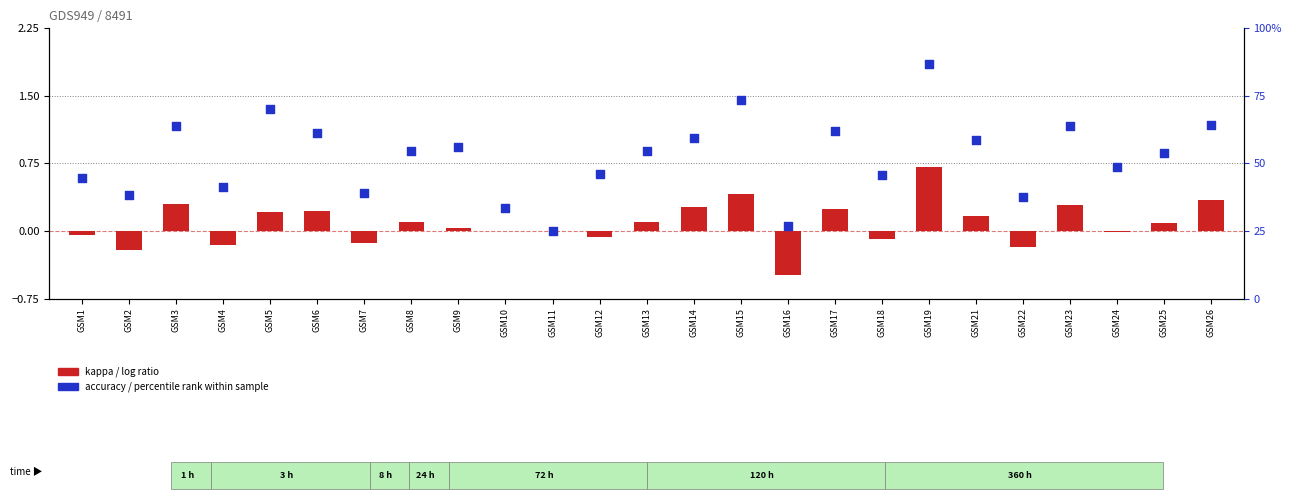

What is the total value across all series at GSM12?

46.1